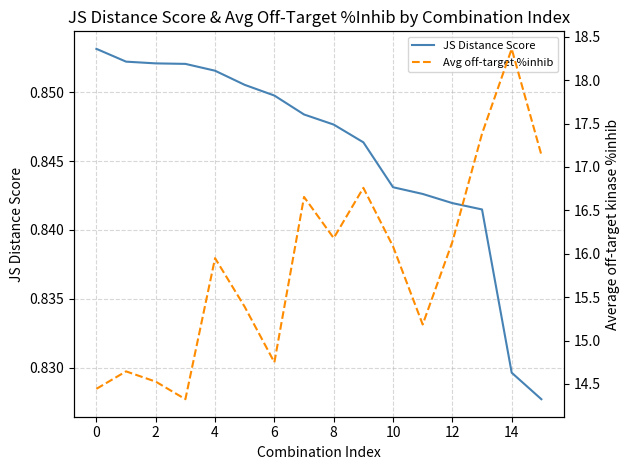

What are all the series names shown in the legend?

JS Distance Score, Avg off-target %inhib